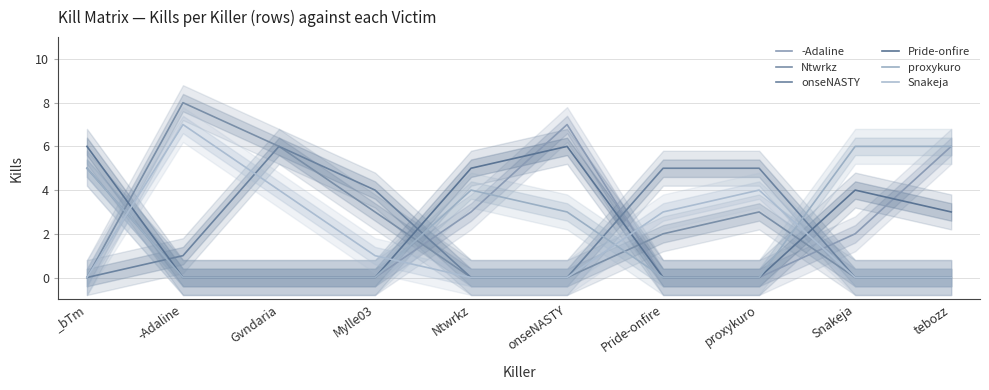

Where do proxykuro and Ntwrkz first cross each other?

_bTm and -Adaline